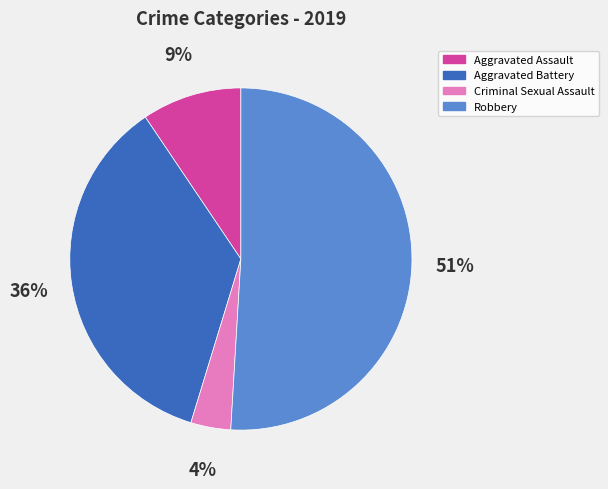

To the nearest percent, what is the difference between the largest and smallest slice percentages?

47%